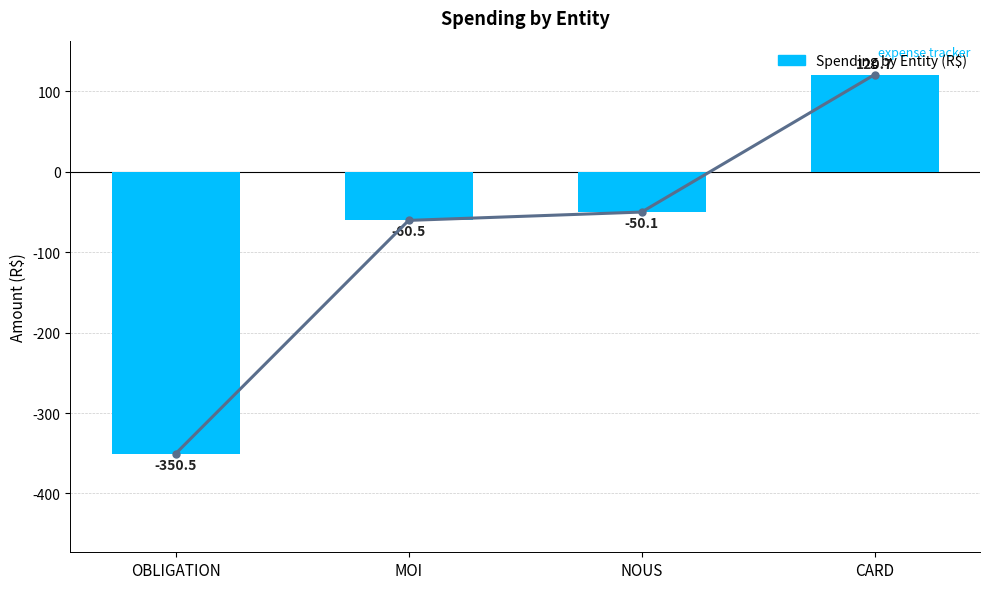

What is the greatest value displayed?

120.7